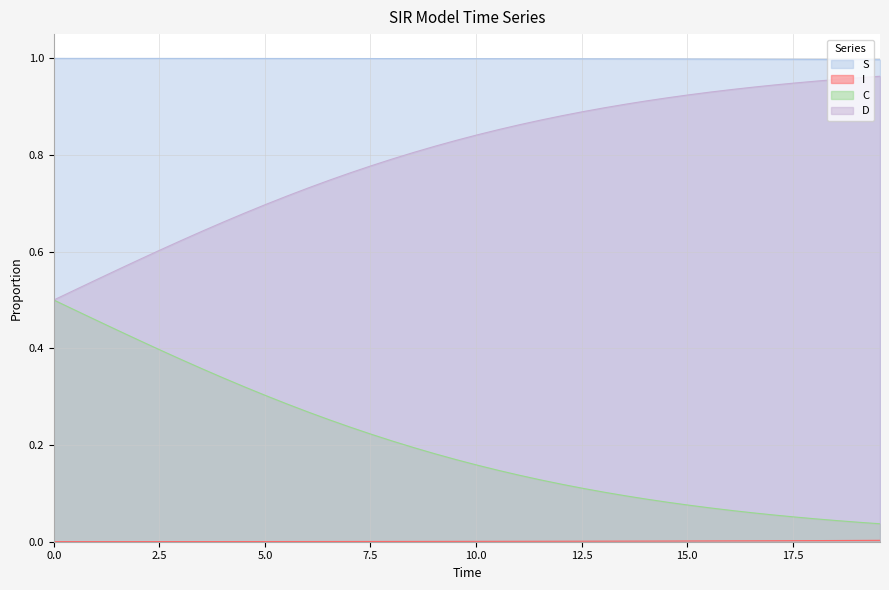

True or false: S and D cross at least once.

False